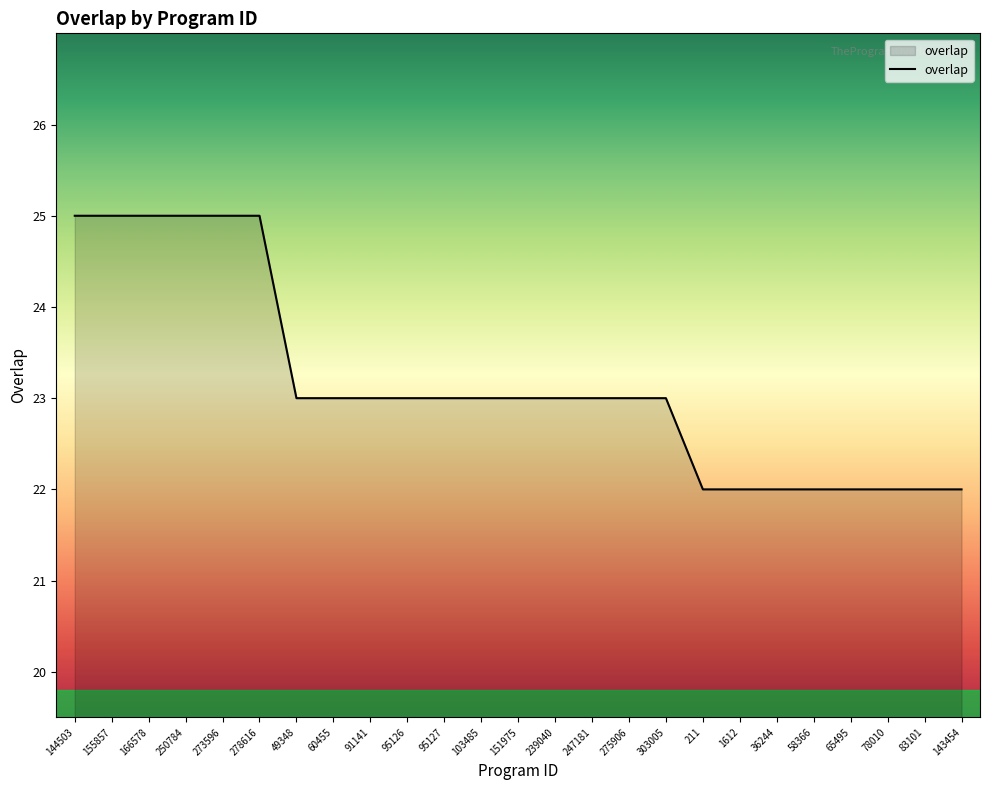

What is the maximum value shown in the chart?

25